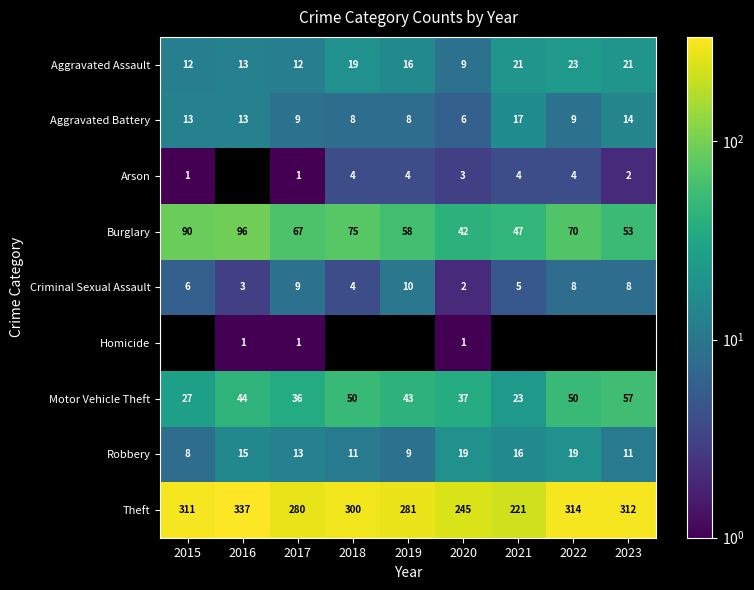

What is the difference between the second highest and minimum values in the Aggravated Assault series?

12